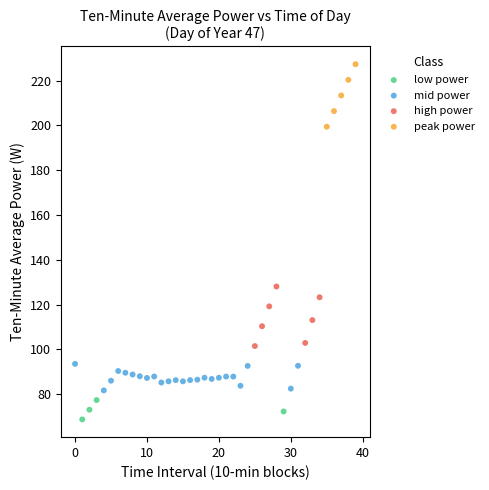

Which series contains the lowest Y value?

low power